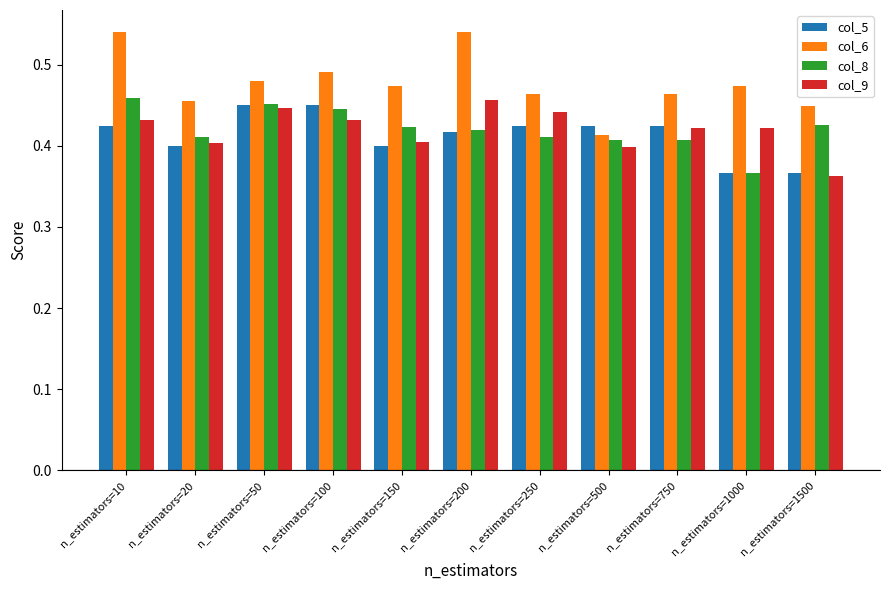

Which series has the largest total across all categories?

col_6